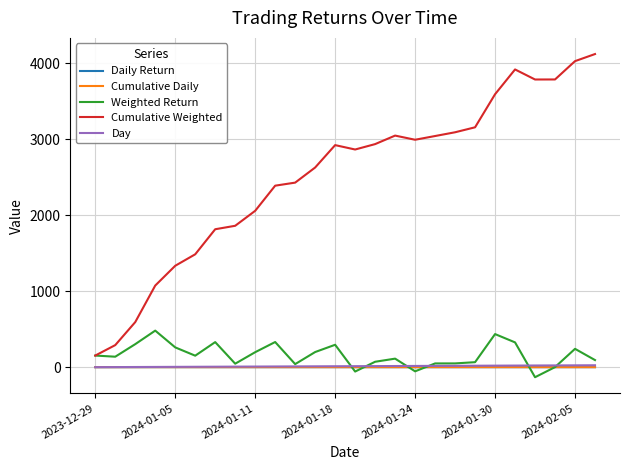

True or false: Cumulative Weighted and Daily Return intersect in this chart.

False